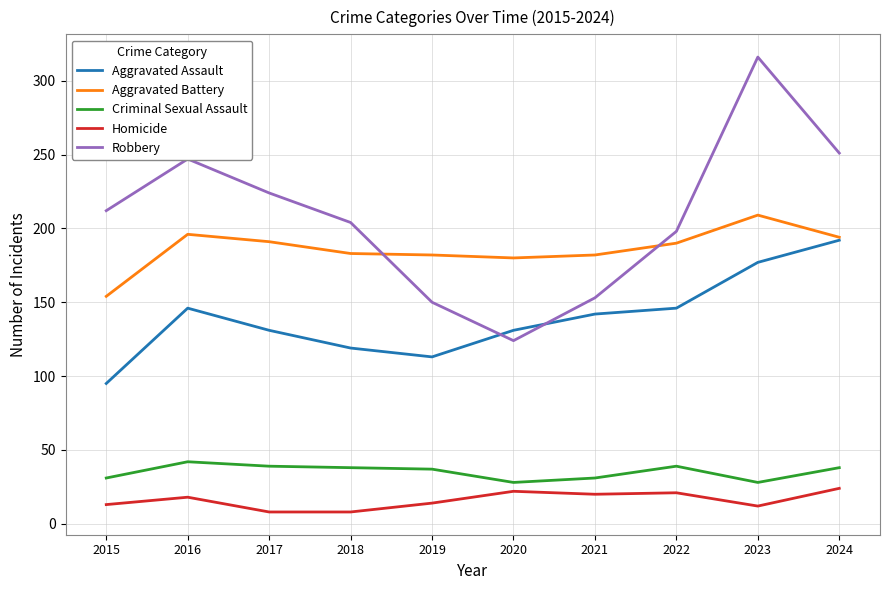

What are all the series names shown in the legend?

Aggravated Assault, Aggravated Battery, Criminal Sexual Assault, Homicide, Robbery